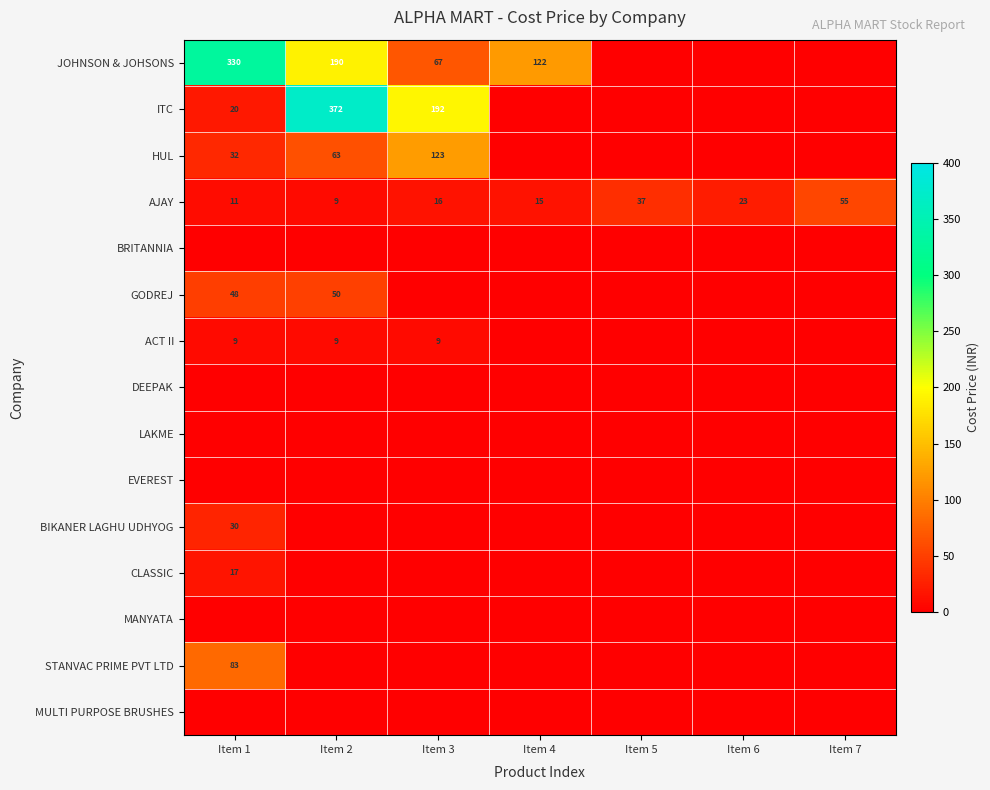

Is it true that AJAY equals 23.2 at Item 4?

False